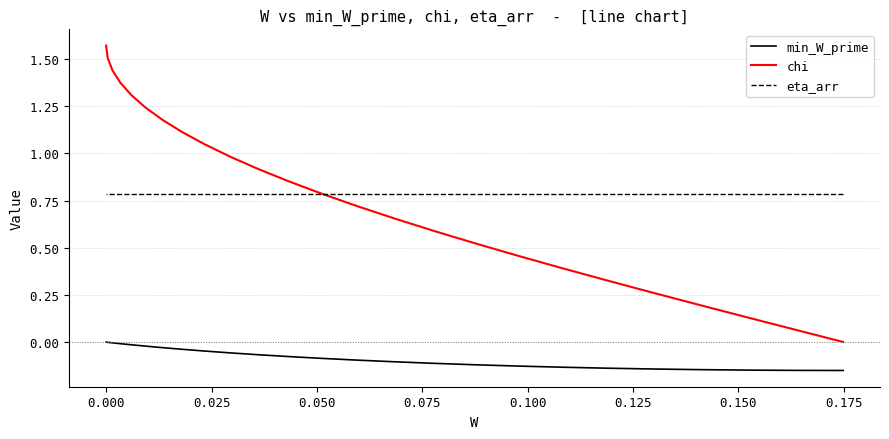

How many times do chi and eta_arr cross each other?

1